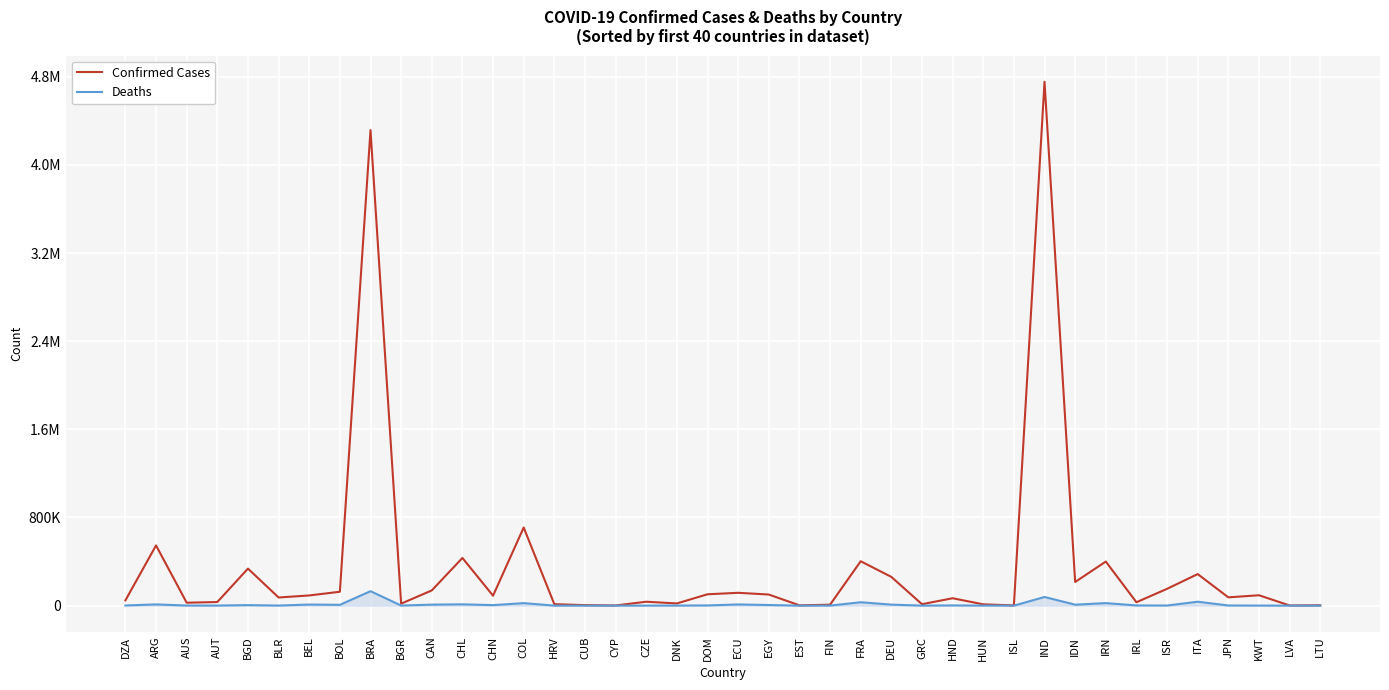

At which label does Confirmed Cases first exceed 90168?

ARG